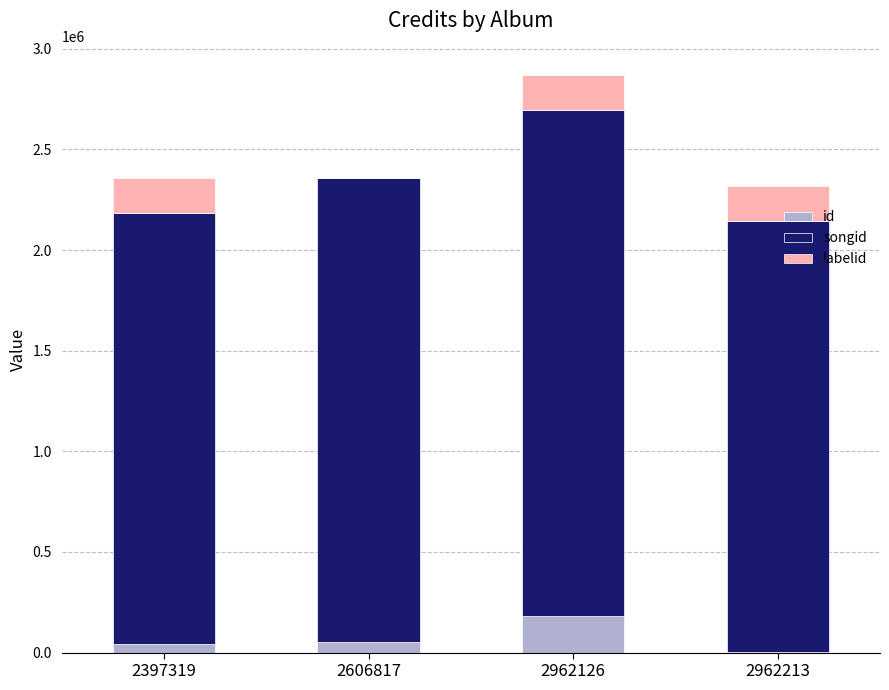

Which category has the highest value in the id series?

2962126